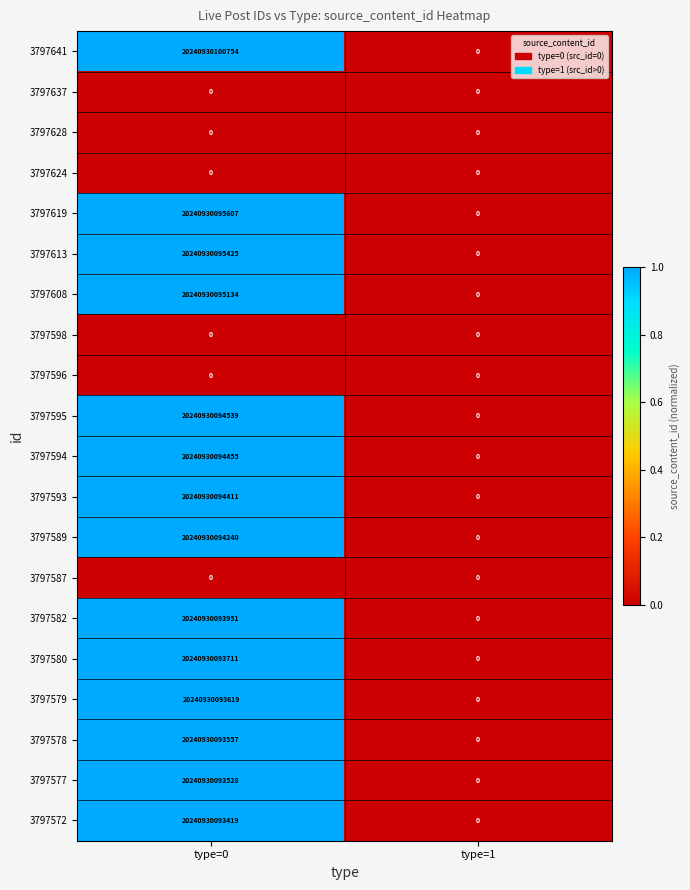

Is the value of 3797613 at type=0 greater than the value of 3797595 at type=0?

Yes